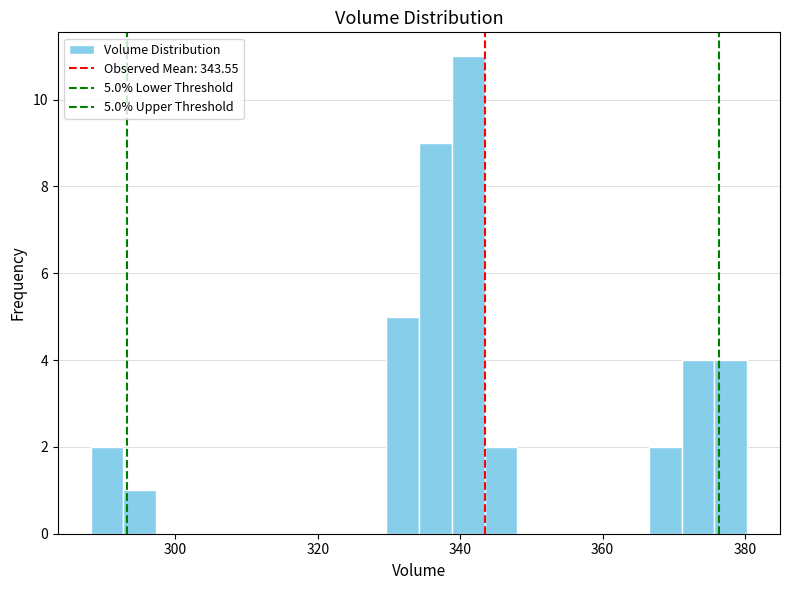

Around what value on the x-axis is the tallest bar? Give the approximate position of its centre, as read against the axis.

342